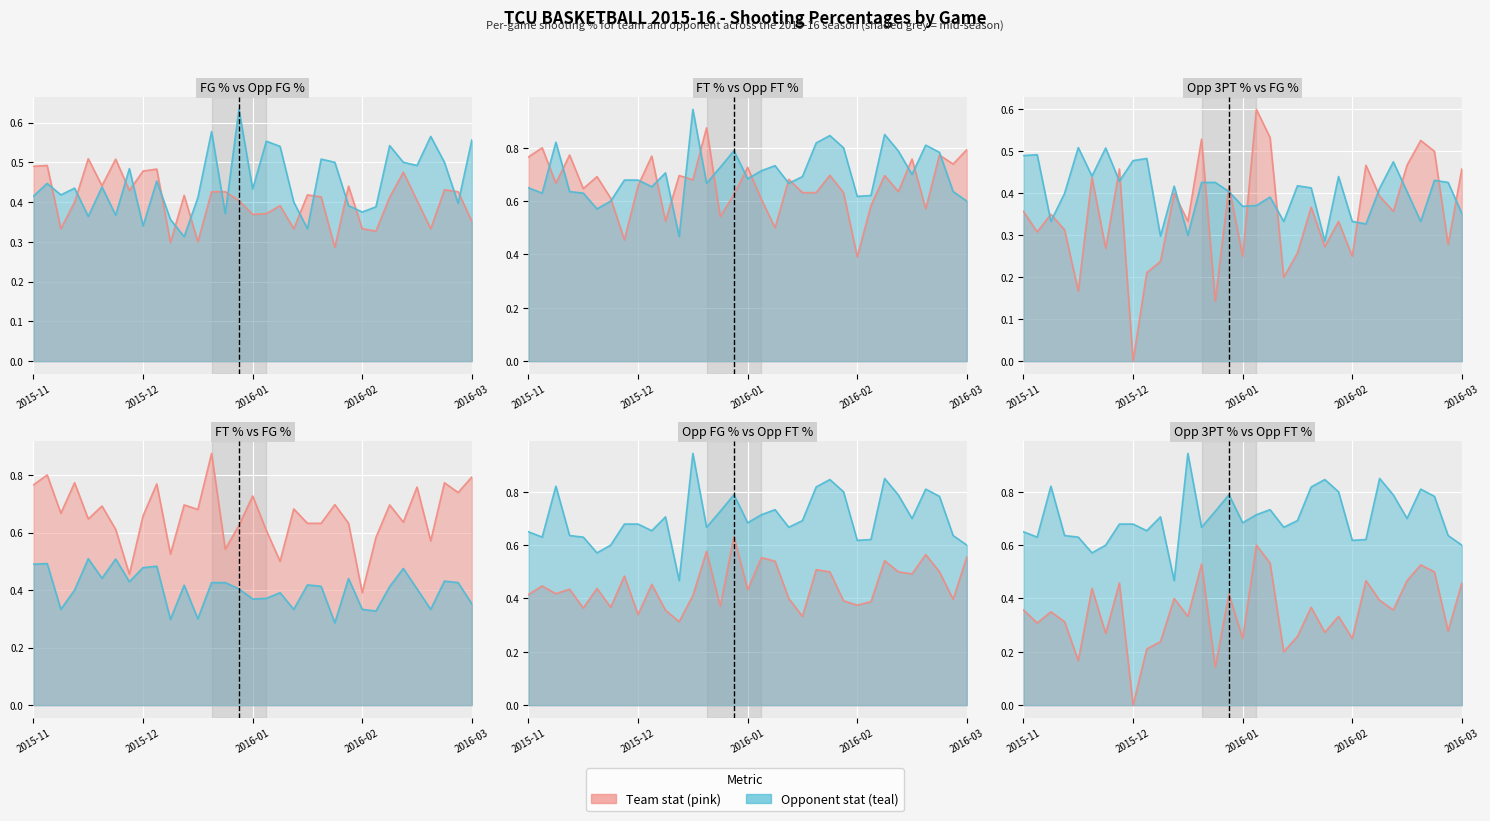

The FT_Pct line series shows 0.6 at 15. True or false?

True